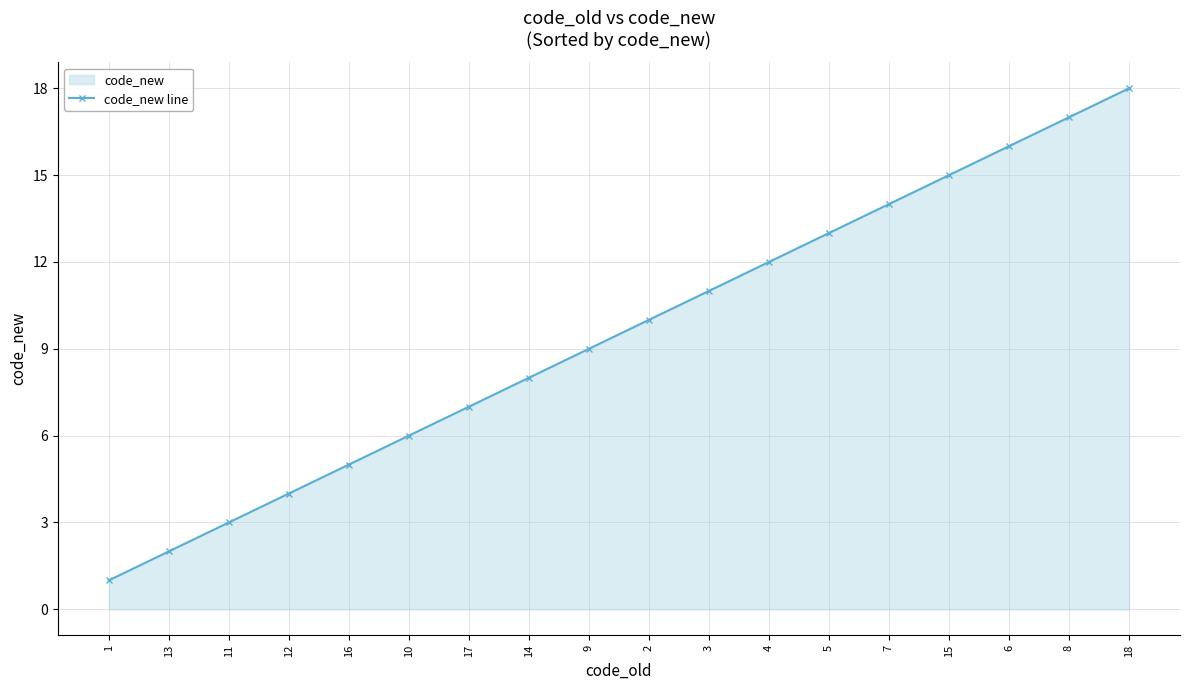

Reading left to right, extract all data points from this chart.

1	2	3	4	5	6	7	8	9	10	11	12	13	14	15	16	17	18